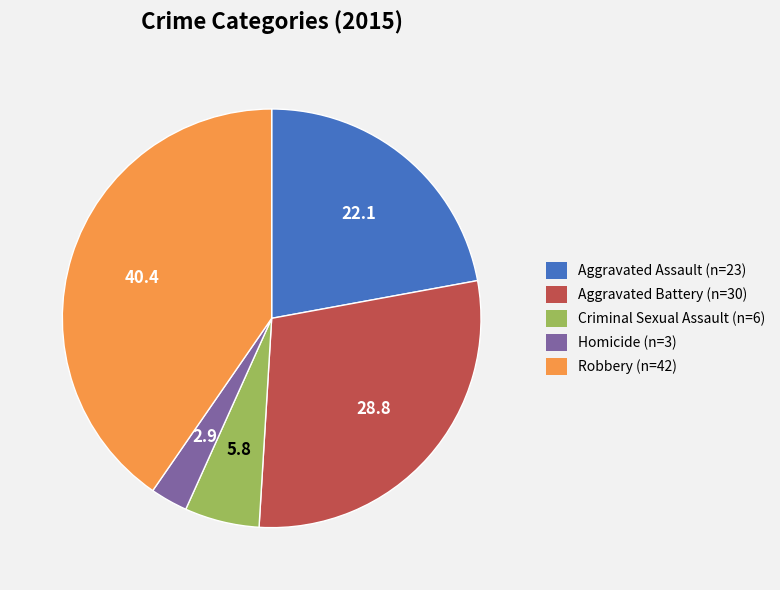

Is there any slice that represents more than half of the pie?

No